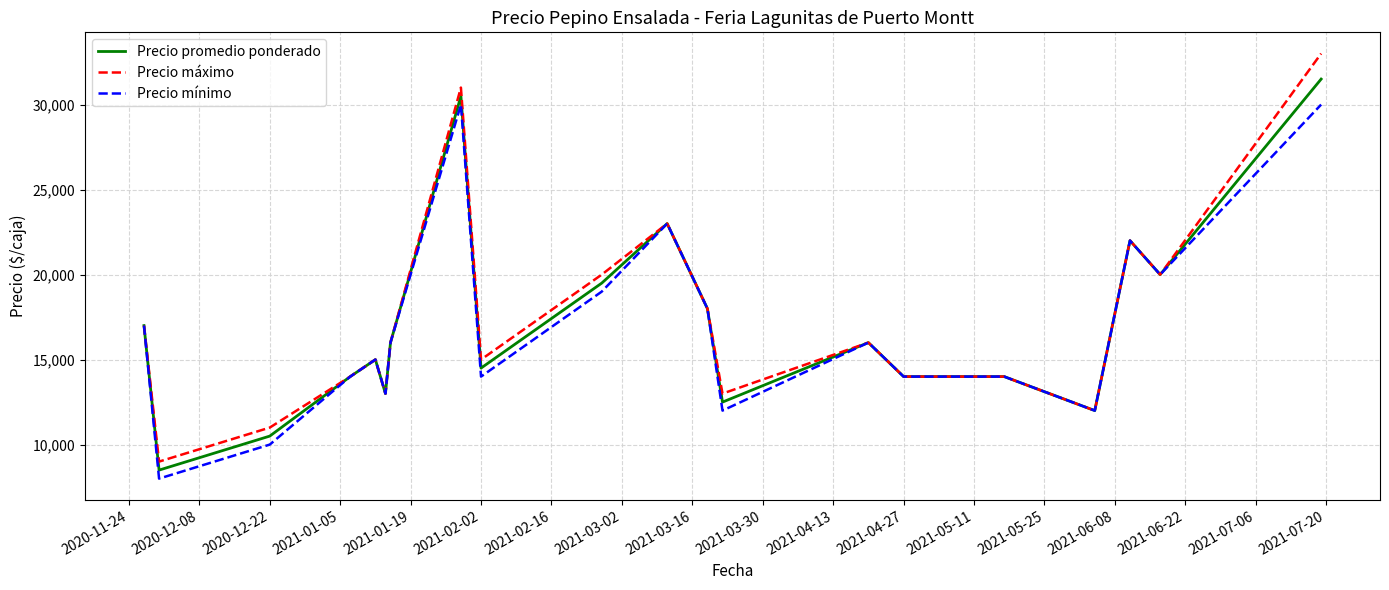

List the series in order of their peak value, lowest first.

Precio mínimo, Precio promedio ponderado, Precio máximo